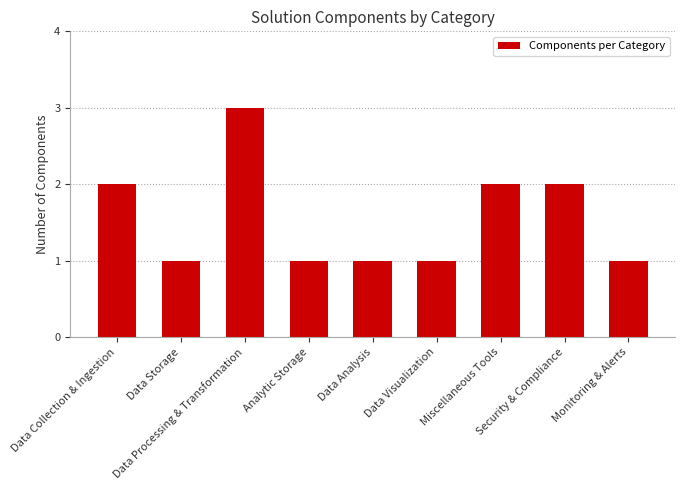

Reading left to right, what are all the values shown in this chart?

2	1	3	1	1	1	2	2	1